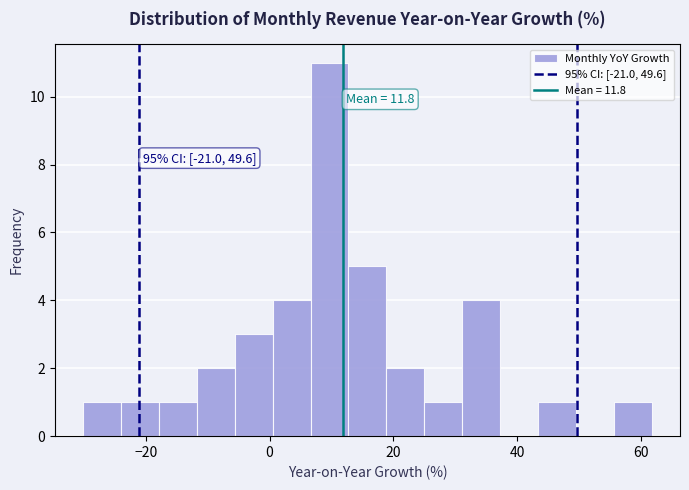

Around what value on the x-axis is the tallest bar? Give the approximate position of its centre, as read against the axis.

10